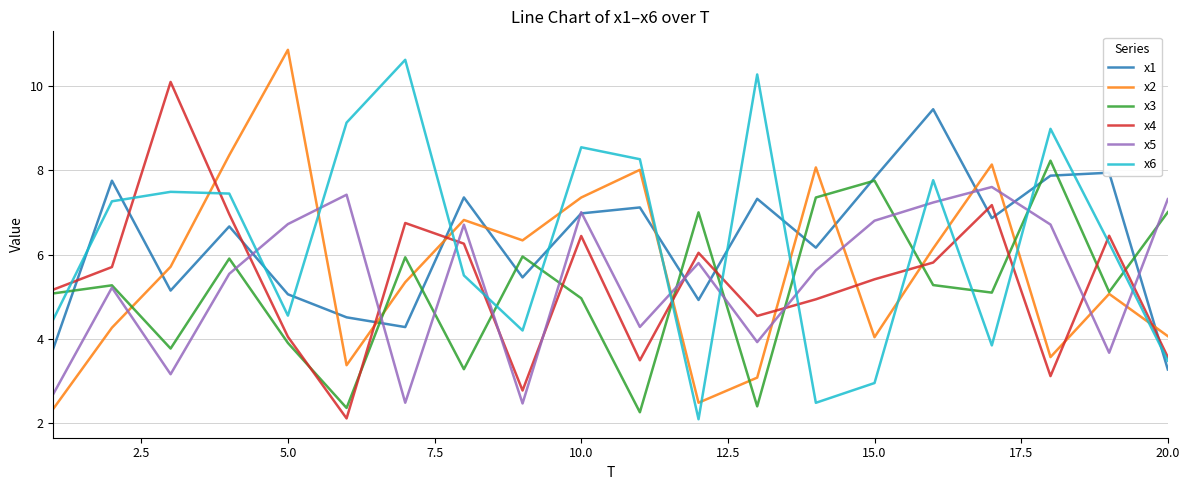

What are all the series names shown in the legend?

x1, x2, x3, x4, x5, x6